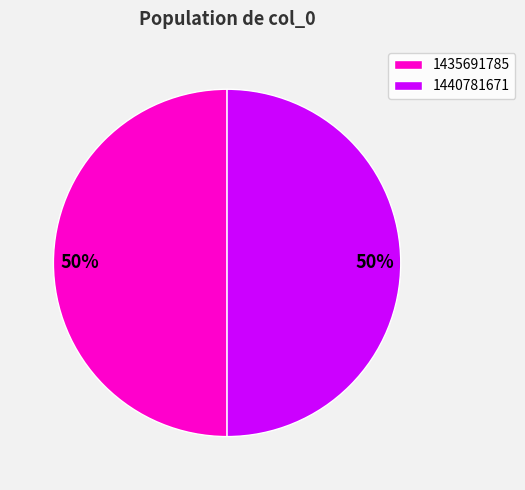

To the nearest percent, what percentage of the pie is 1440781671?

50%